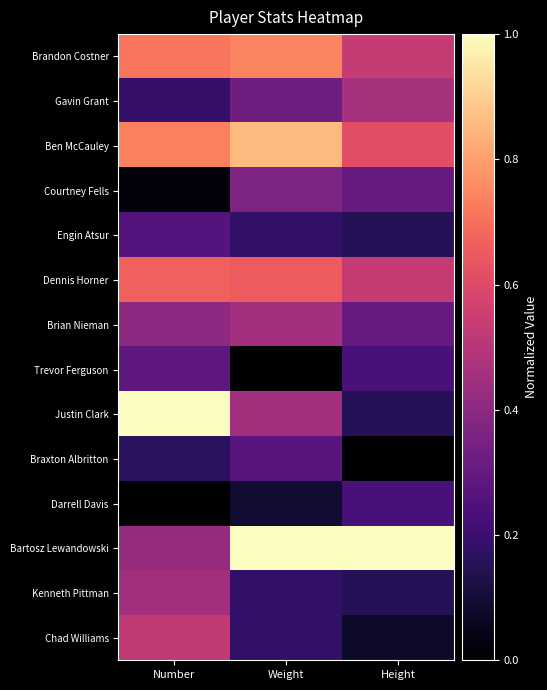

Which series has the largest range (max minus min)?

Justin Clark